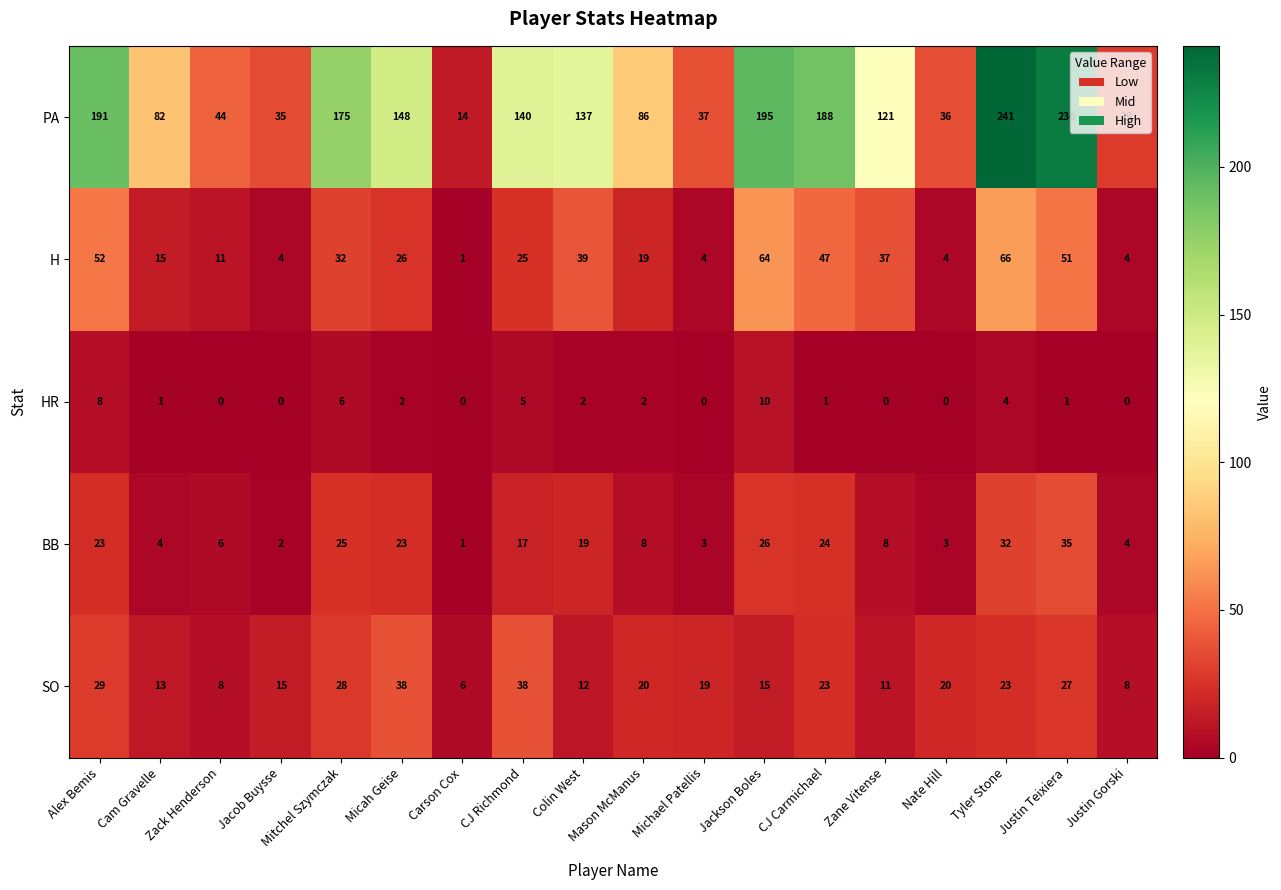

Which label corresponds to the largest value in the chart?

Tyler Stone